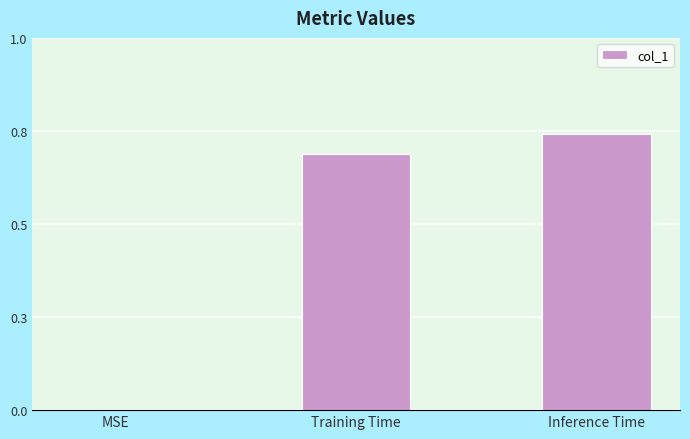

What is the change in value from Training Time to Inference Time?

+0.1